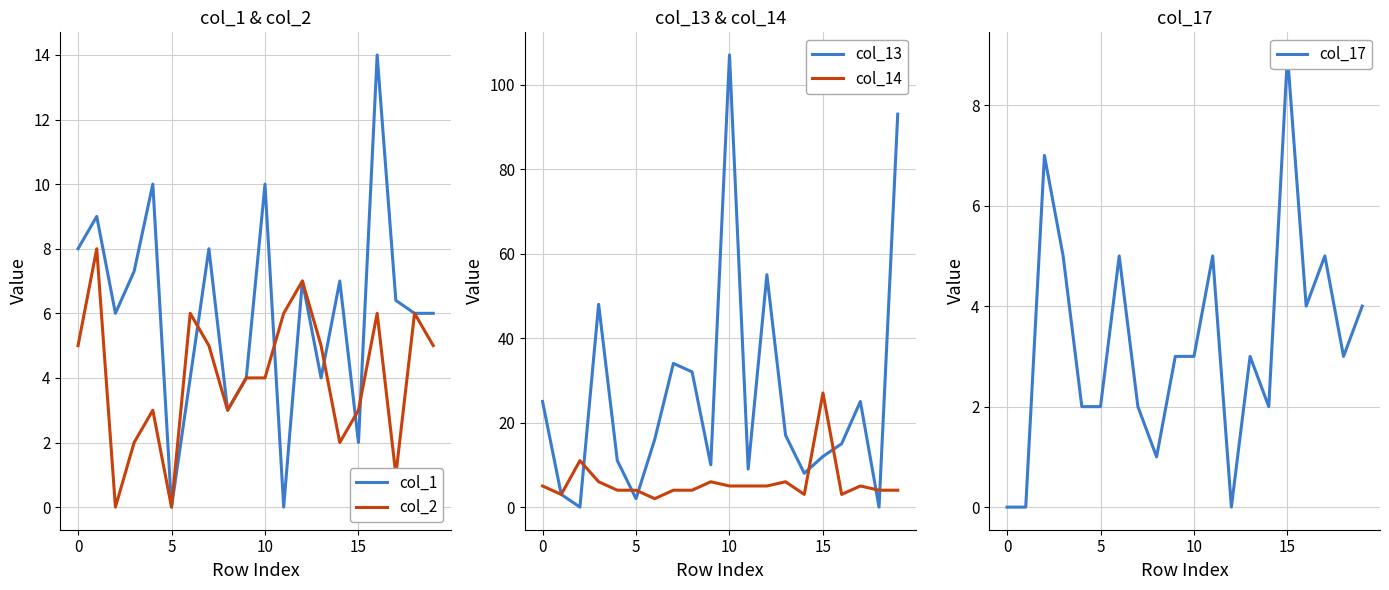

True or false: col_14 has a value of 4.0 at 7.

True